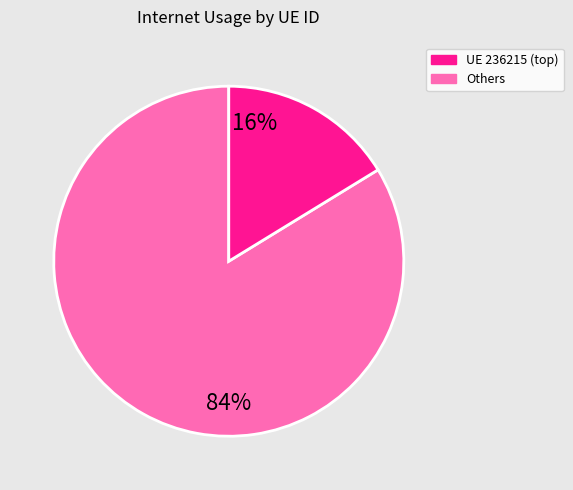

Is there any slice that represents more than half of the pie?

Yes